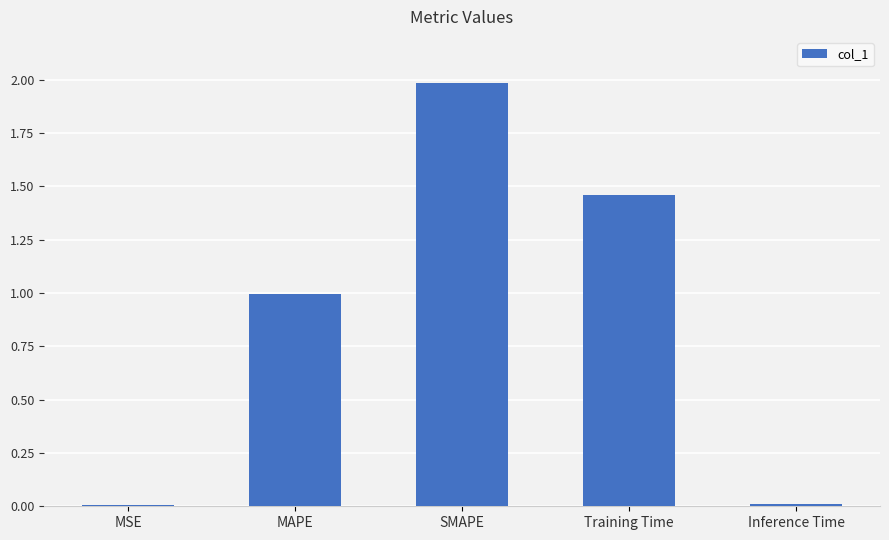

Which has a higher value, SMAPE or MSE?

SMAPE